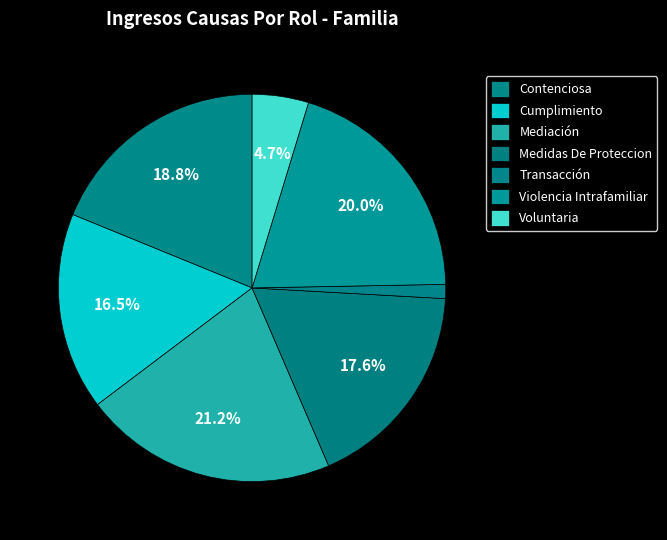

Is there a majority slice in this chart?

No